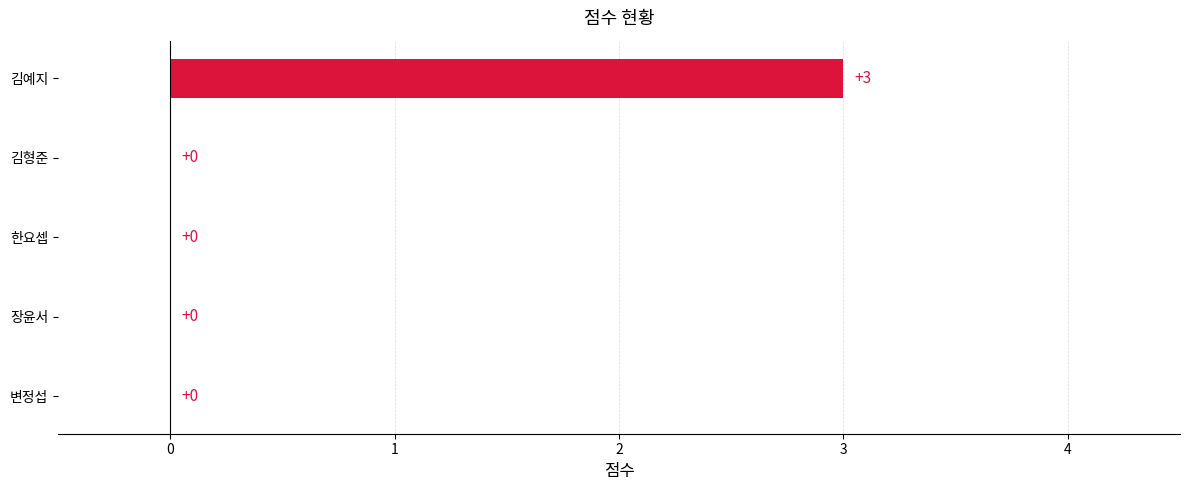

Are the bars horizontal?

Yes